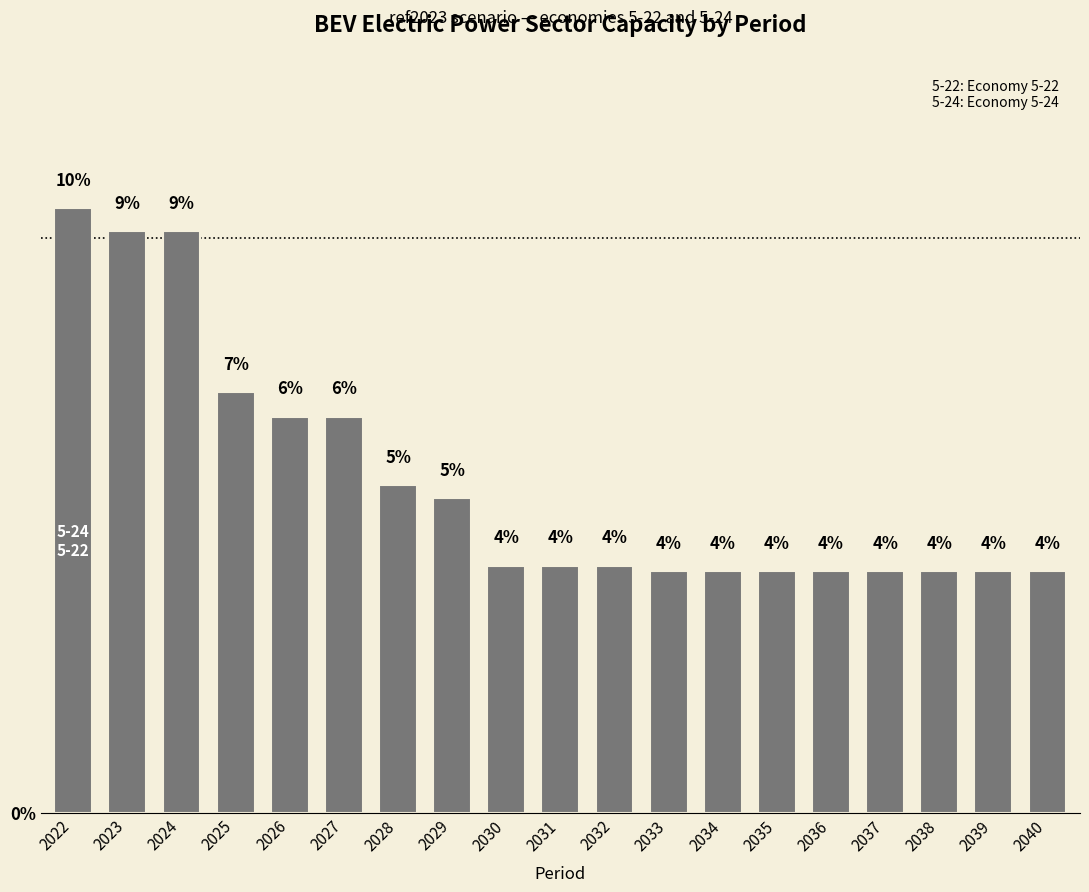

Approximately how many times larger is the value at 2026 compared to 2038?

1.6